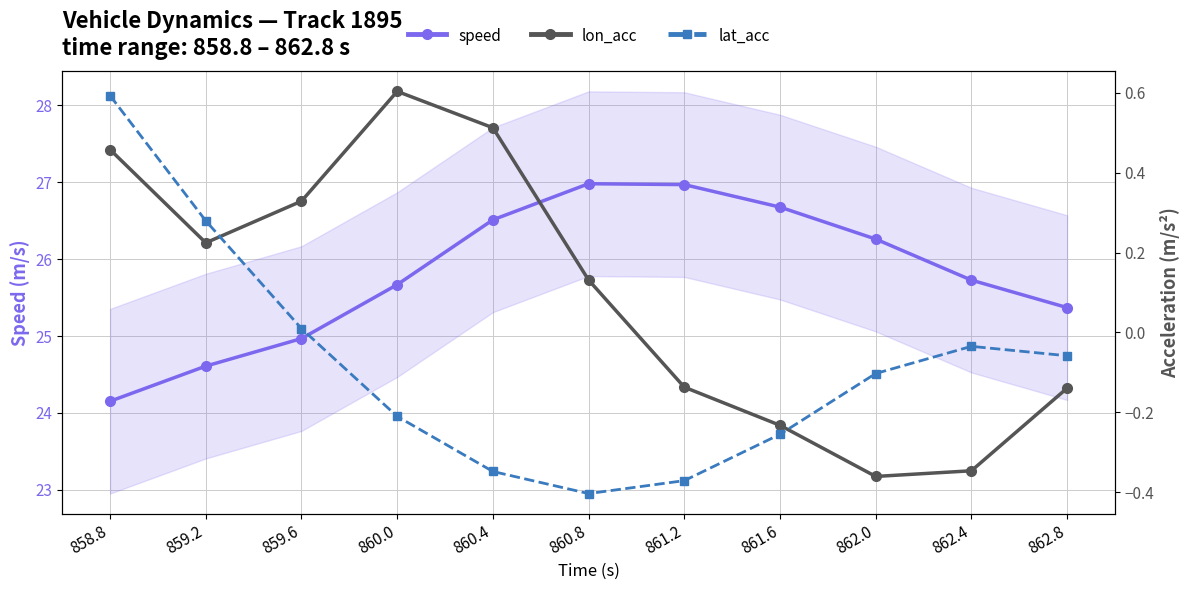

What is the difference between the speed values at 862.8 and 862.0?

0.9